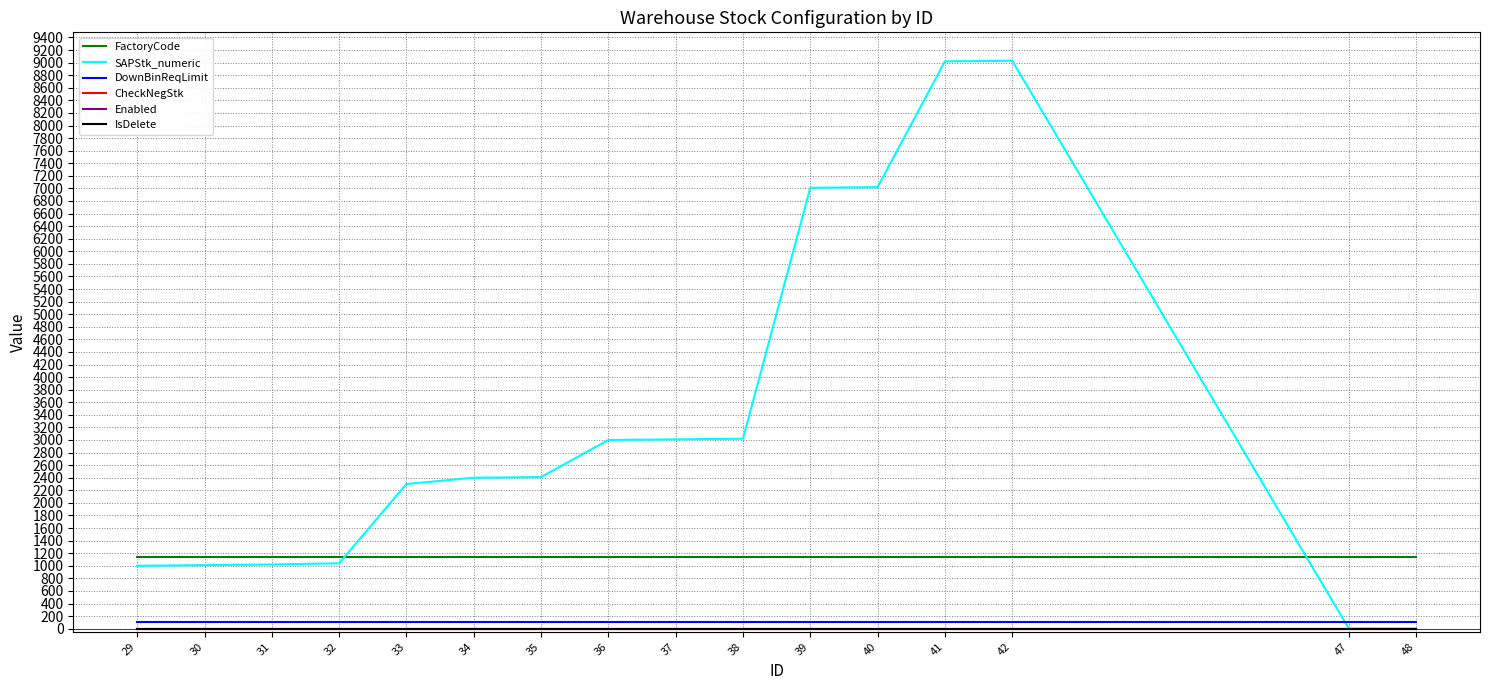

True or false: Enabled and FactoryCode cross at least once.

False